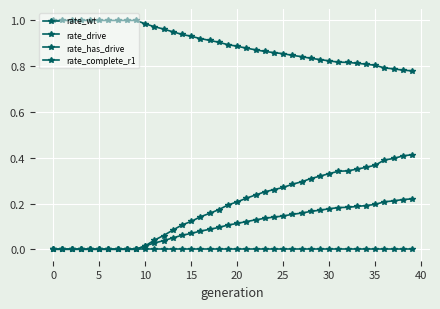

Does the chart have visible grid lines?

Yes